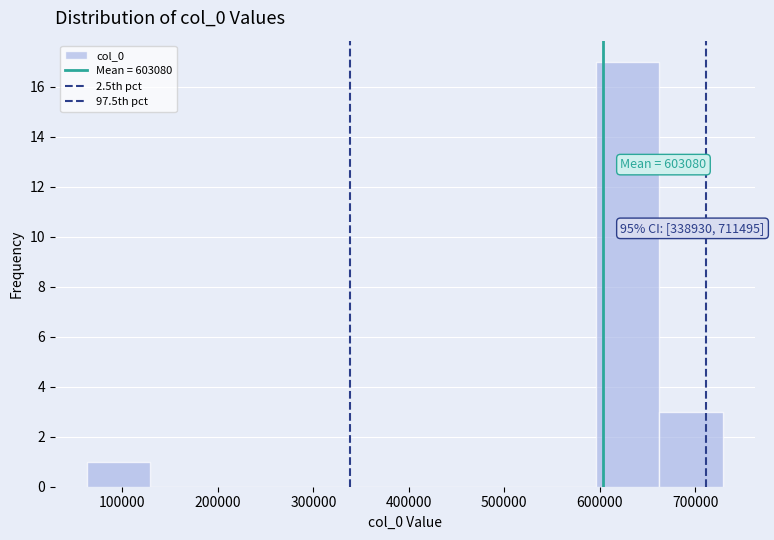

Which range on the x-axis has the tallest bar?

600000 to 660000